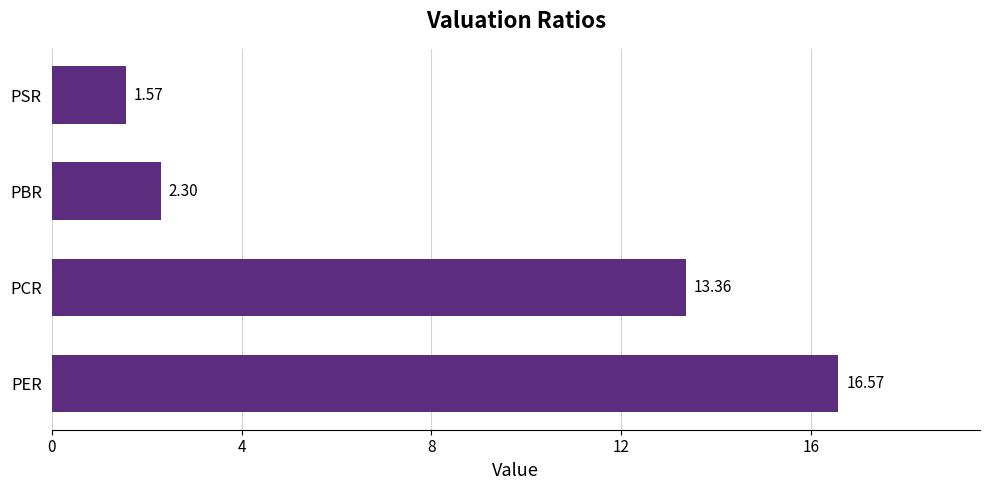

What is the difference between the maximum and minimum values?

15.0